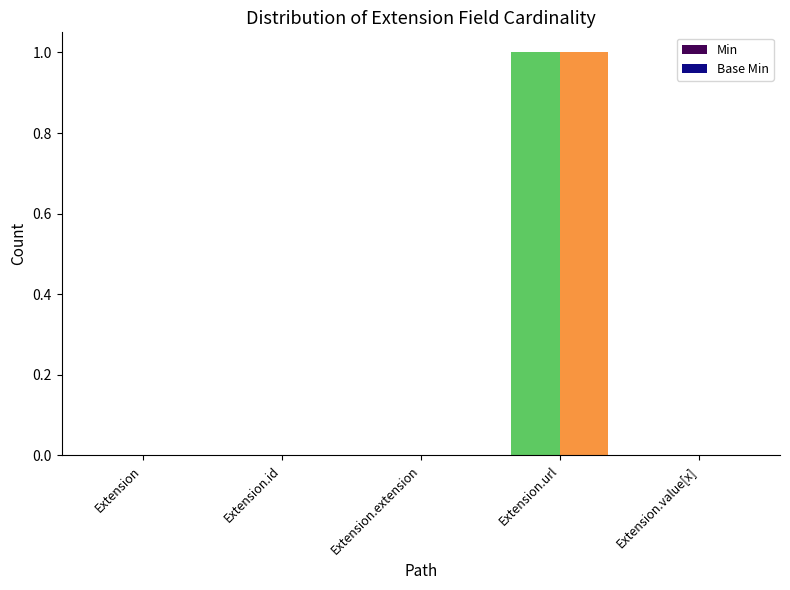

How many bars are there in each group?

2